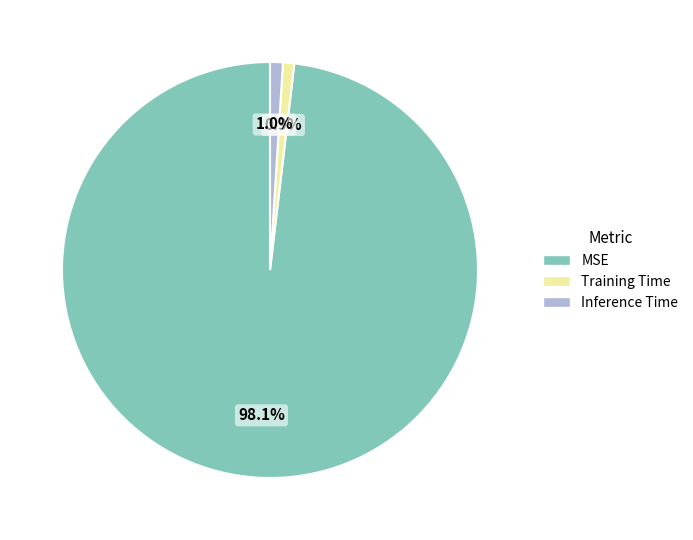

How much of the chart is everything except Training Time?

99.1%